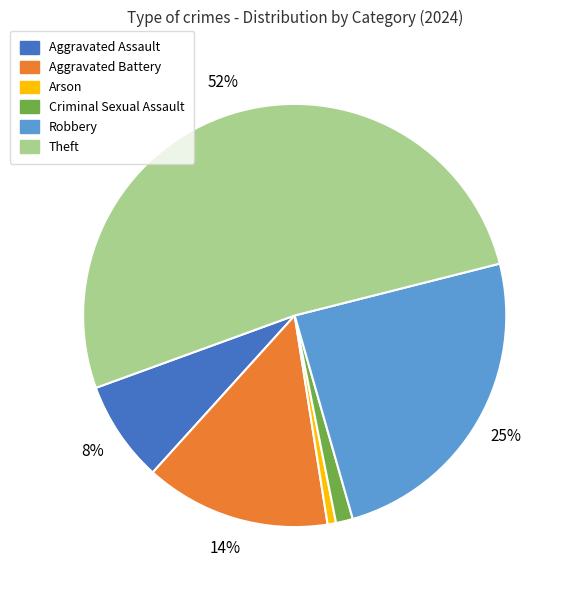

Does Theft represent more than half of the total?

Yes